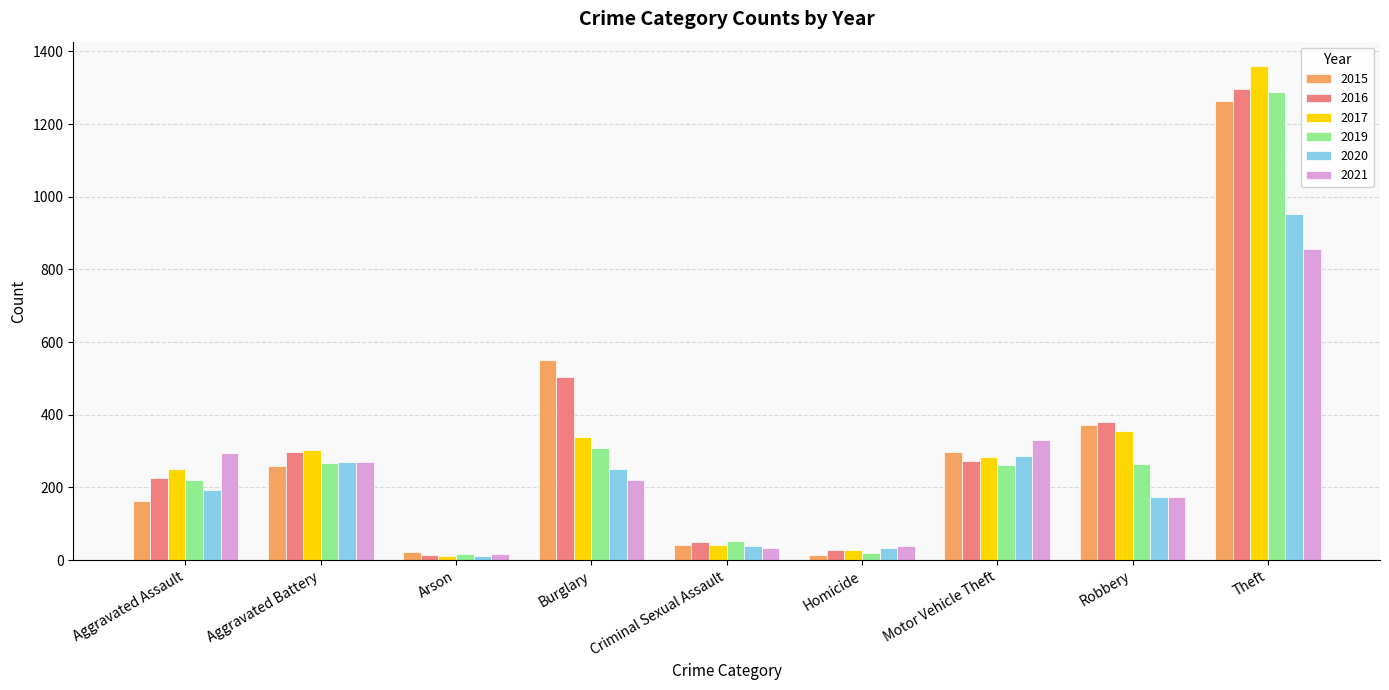

What is the average value of the 2019 series?

300